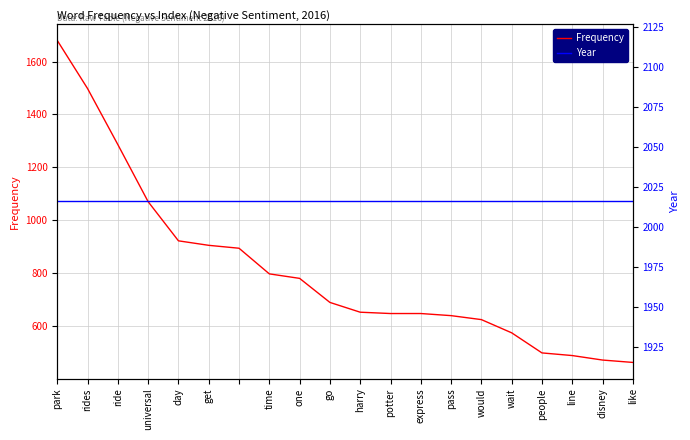

Does the chart display data point markers on the line(s)?

No